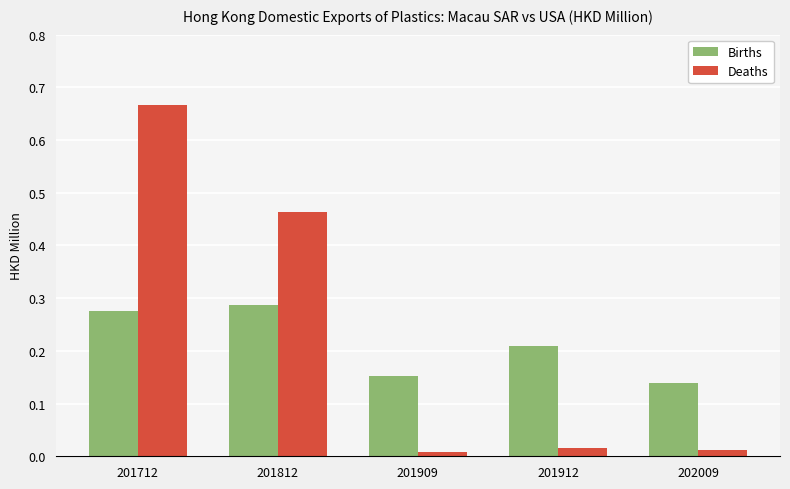

Is the value of Deaths at 201909 greater than the value of Births at 201909?

No